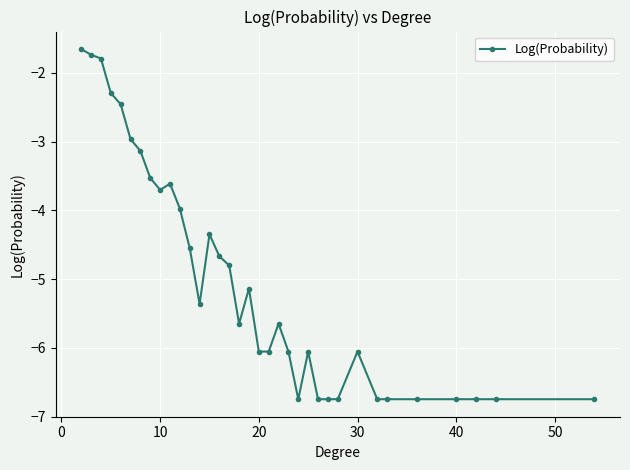

What is the smallest value displayed?

-6.7